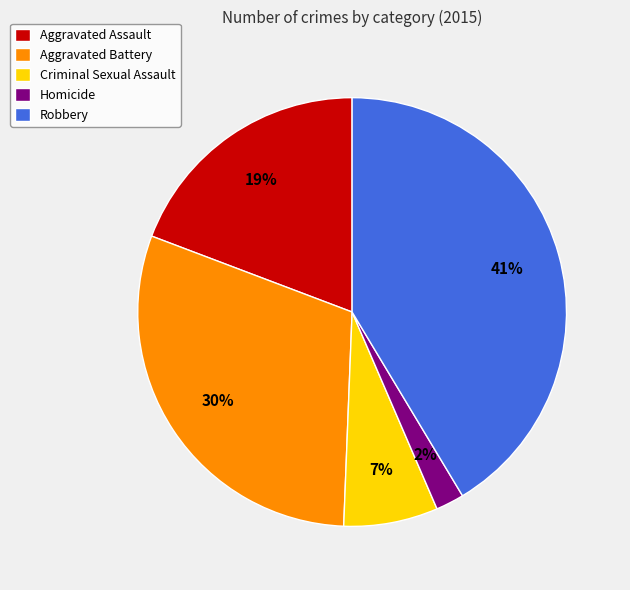

Is Robbery the majority of the pie?

No